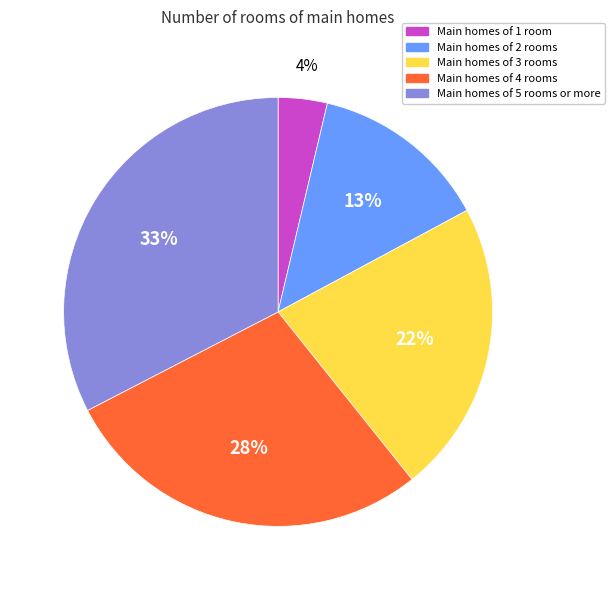

Is it true that Main homes of 2 rooms is 13% of the pie?

True